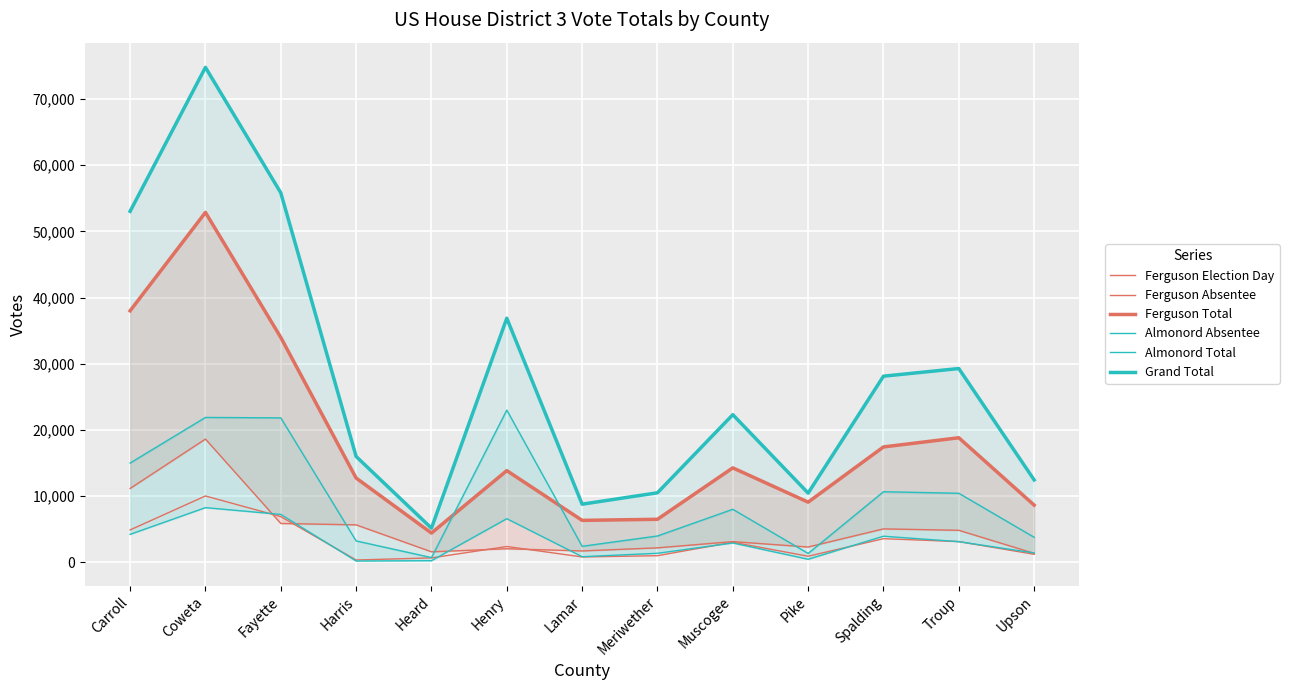

At which label does Grand Total first exceed 22319?

Carroll